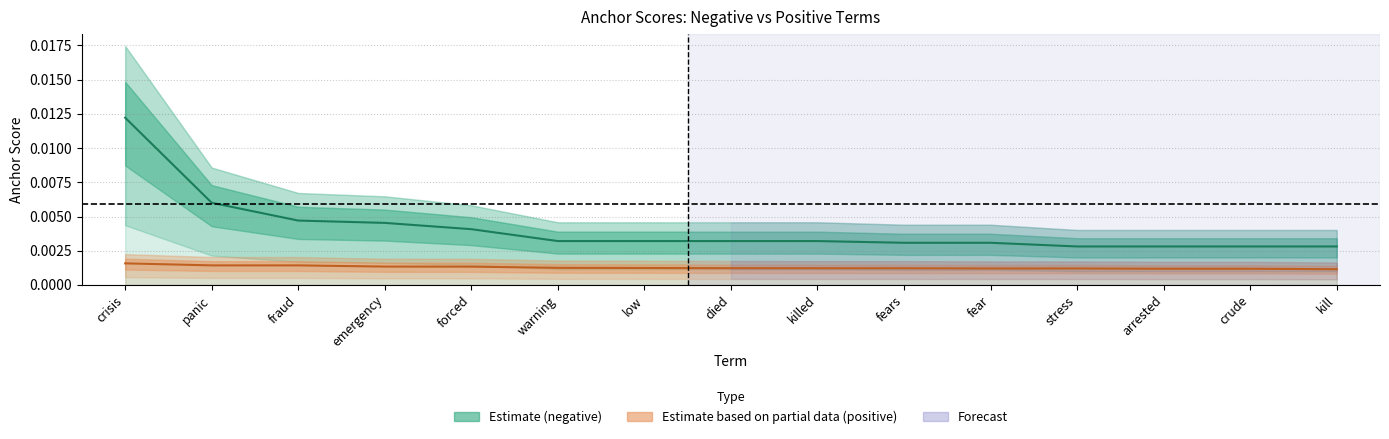

Which series changed the most between killed and fears?

Negative terms (estimate)